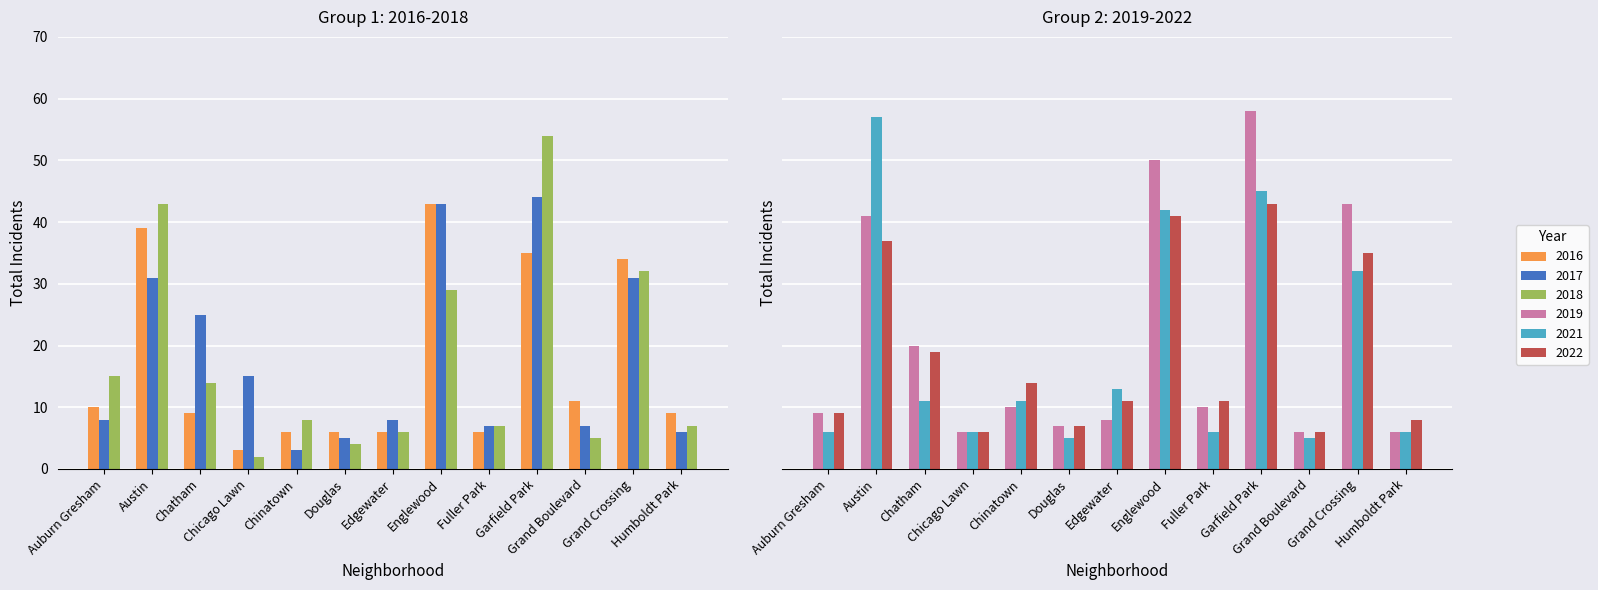

What is the sum of all 2017 values?

233